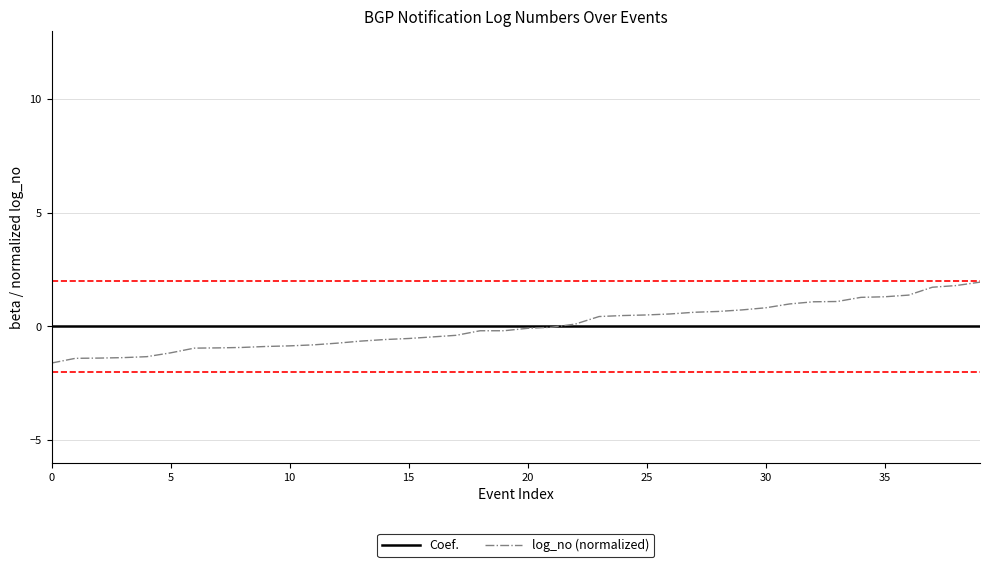

Which series has the largest range (max minus min)?

log_no (normalized)